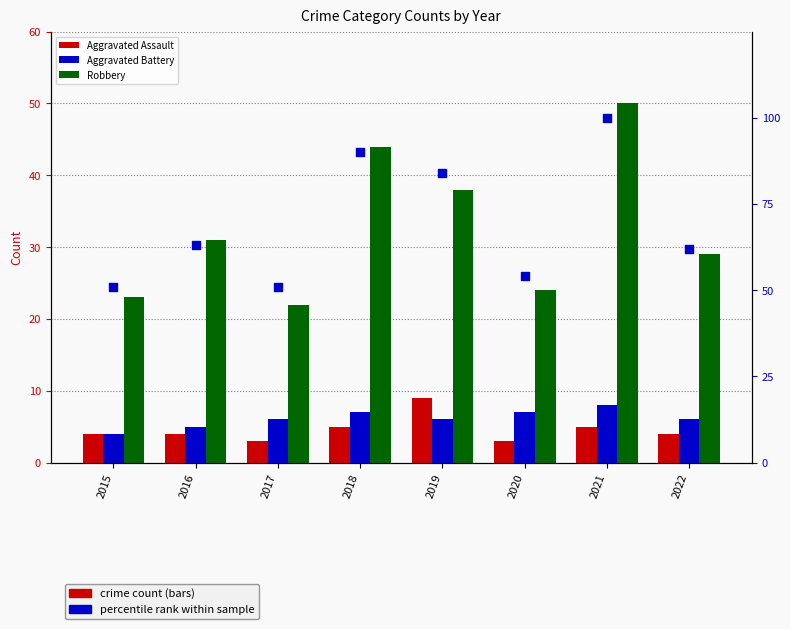

What is the total value across all series at 2016?

103